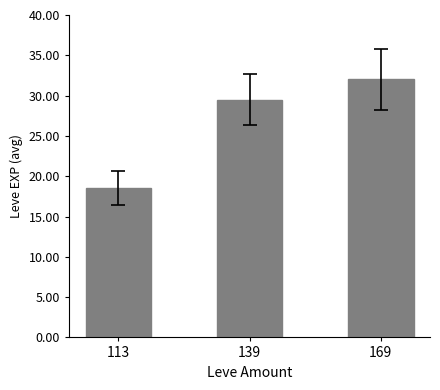

Which category has the lowest value across all series?

113